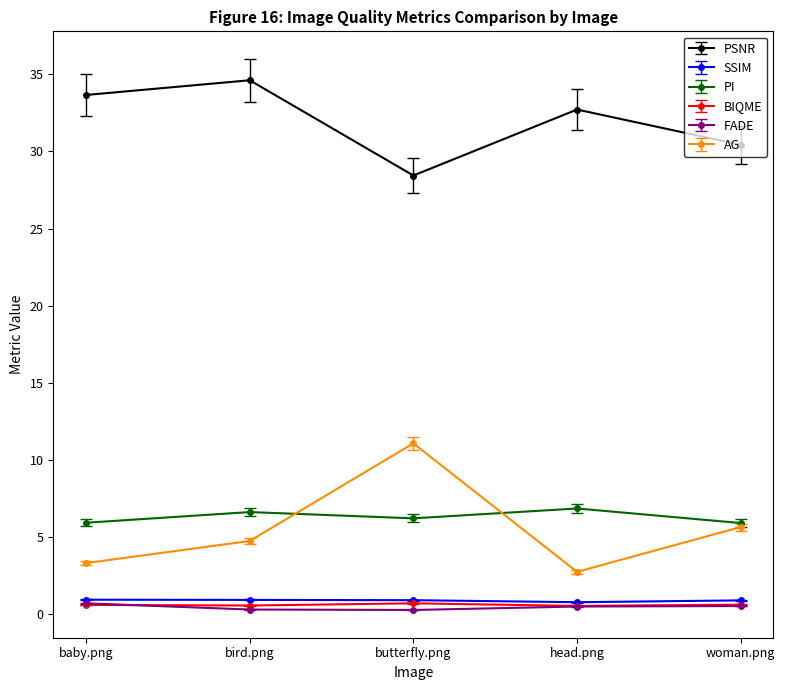

What is the difference between the highest and lowest values at head.png?

32.2